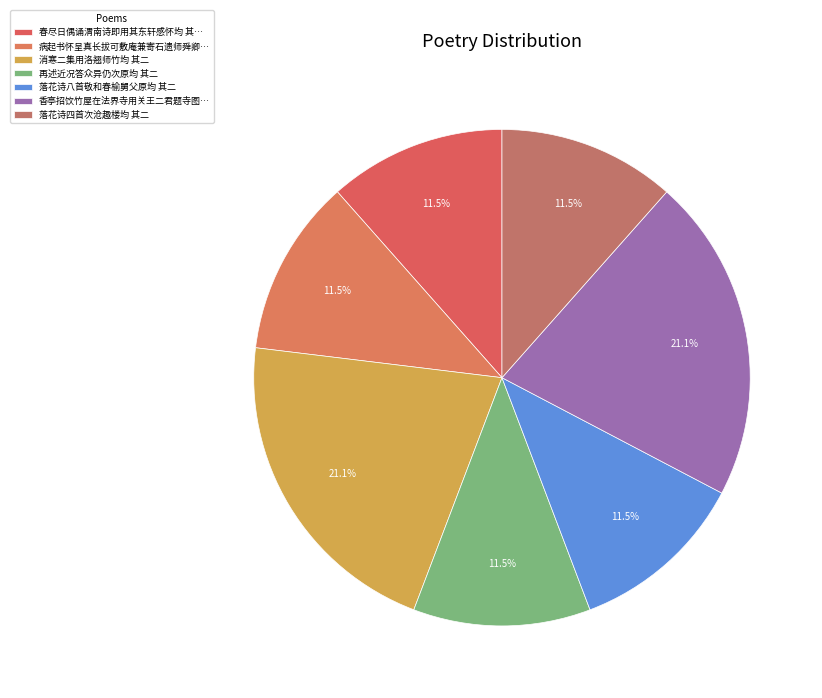

How many slices are in this pie chart?

7